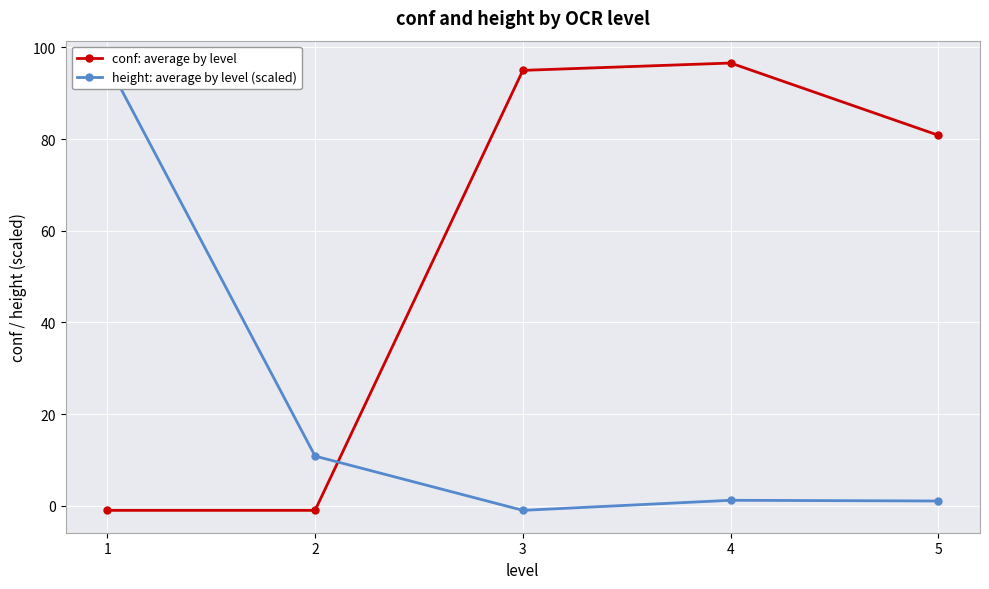

What is the difference between the highest and lowest values at 4?

95.4